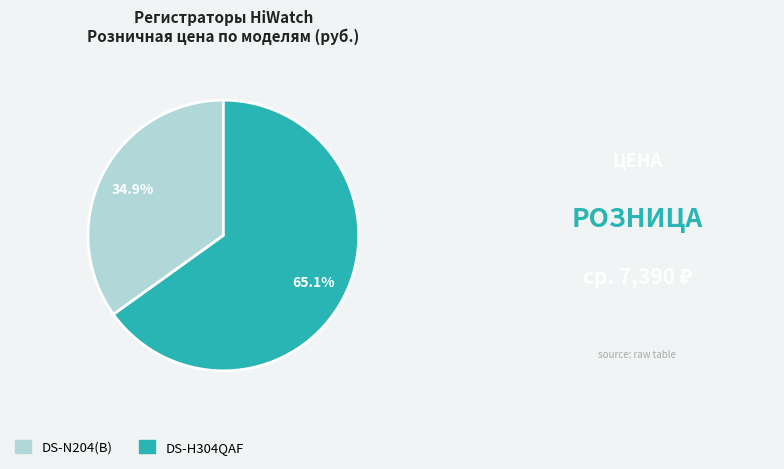

Rank the categories by value from lowest to highest.

DS-N204(B), DS-H304QAF